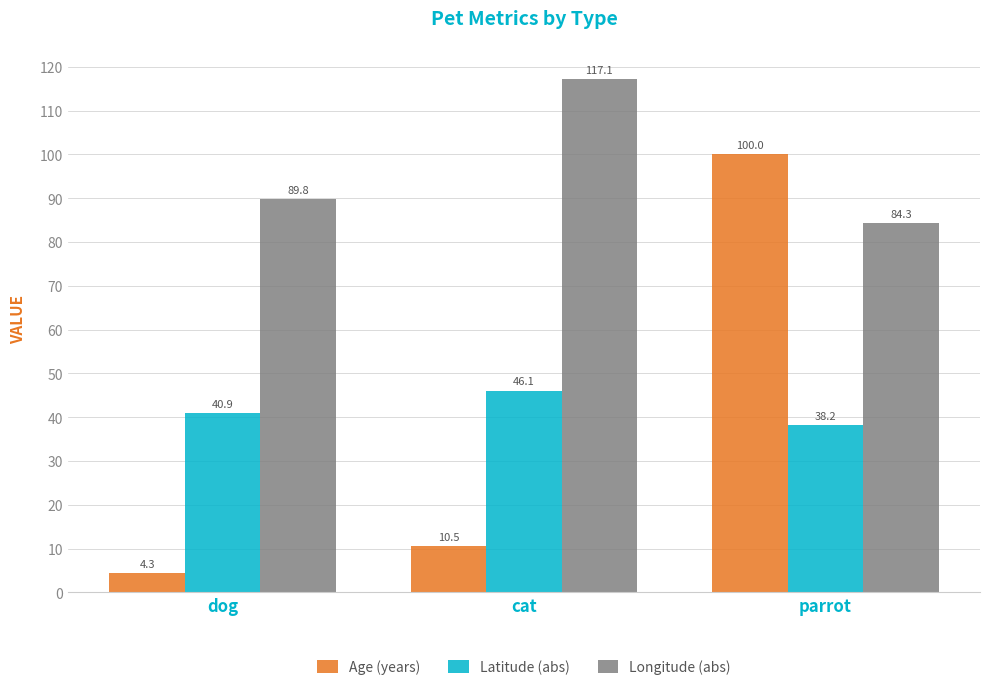

At which label does Latitude (abs) reach its peak?

cat